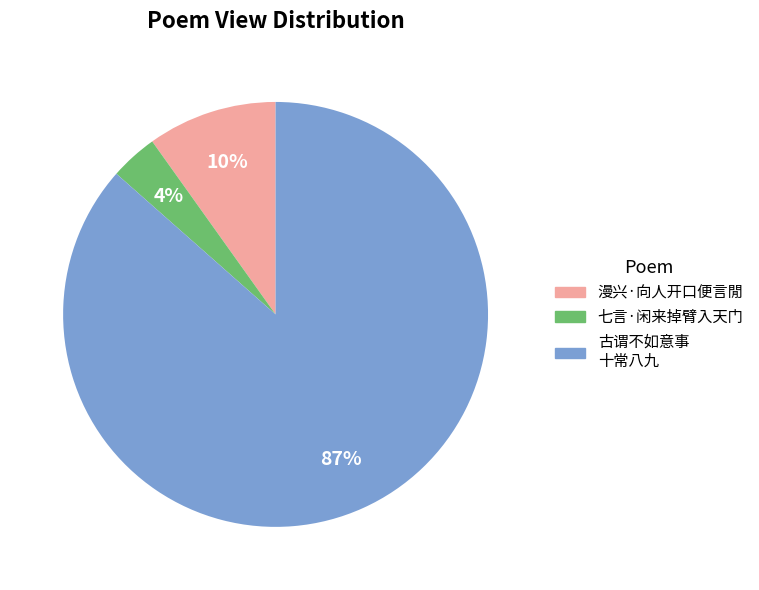

To the nearest percent, what is the average slice percentage?

33%